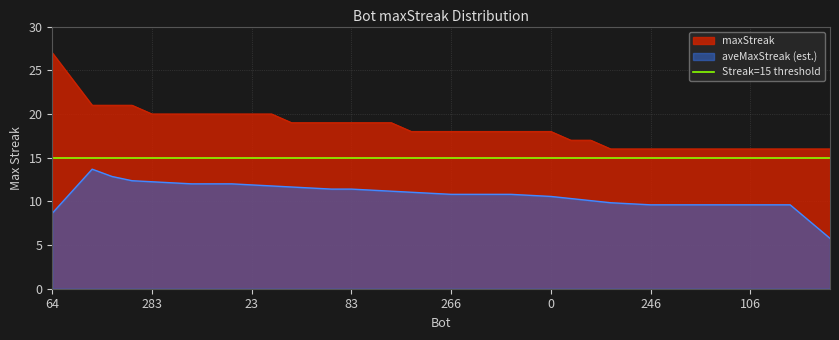

What is the difference between the maximum and second lowest values?

11